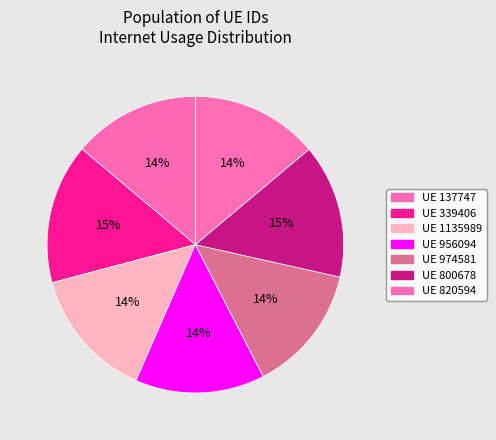

How many segments does this pie chart have?

7